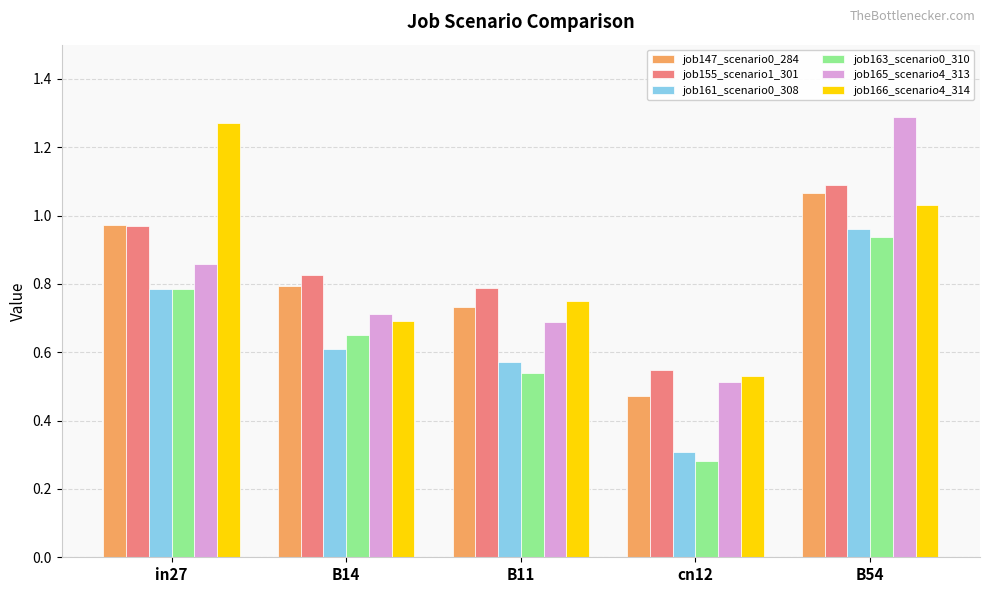

What is the label of the 4th bar from the right?

B14